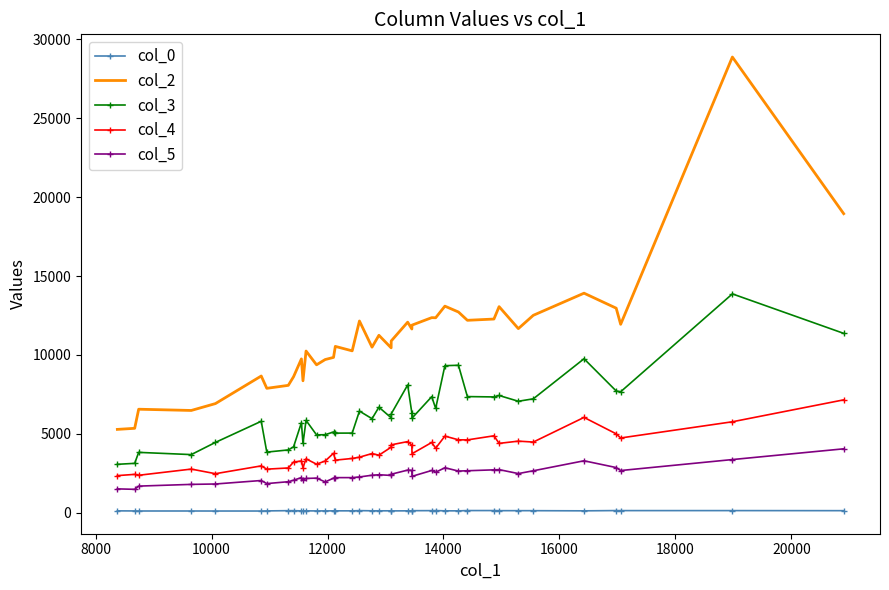

True or false: col_0 and col_2 intersect in this chart.

False